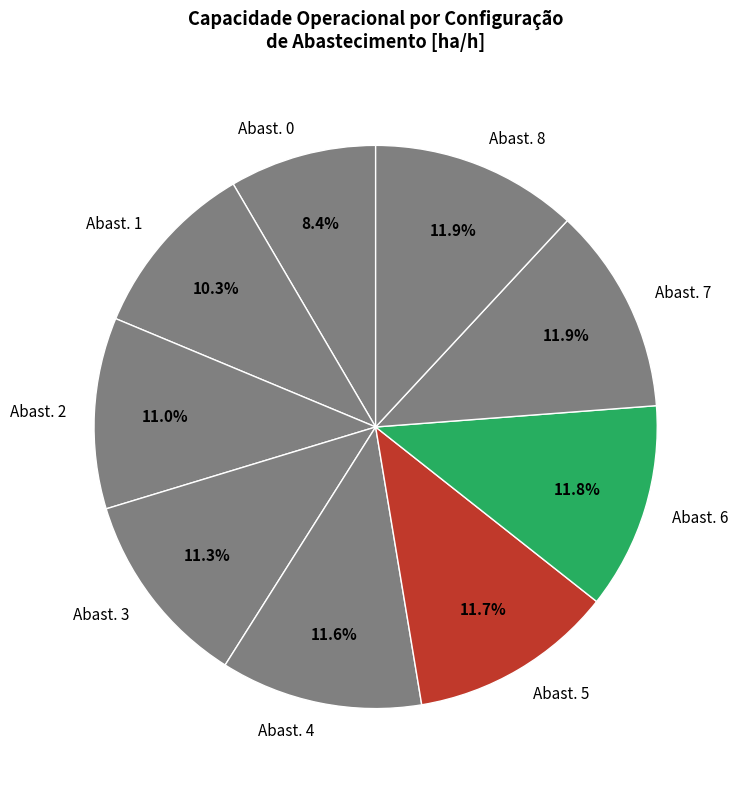

Which category has the smallest portion of the pie?

Abast. 0